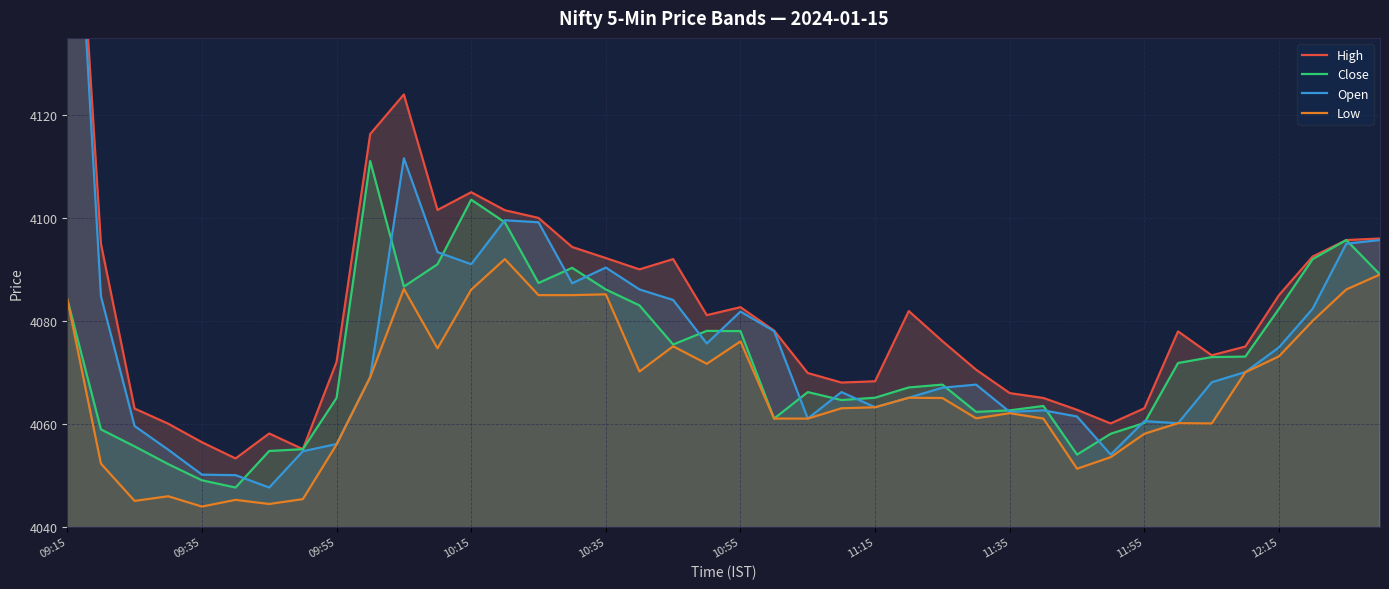

What is the maximum value for Open?

4199.7